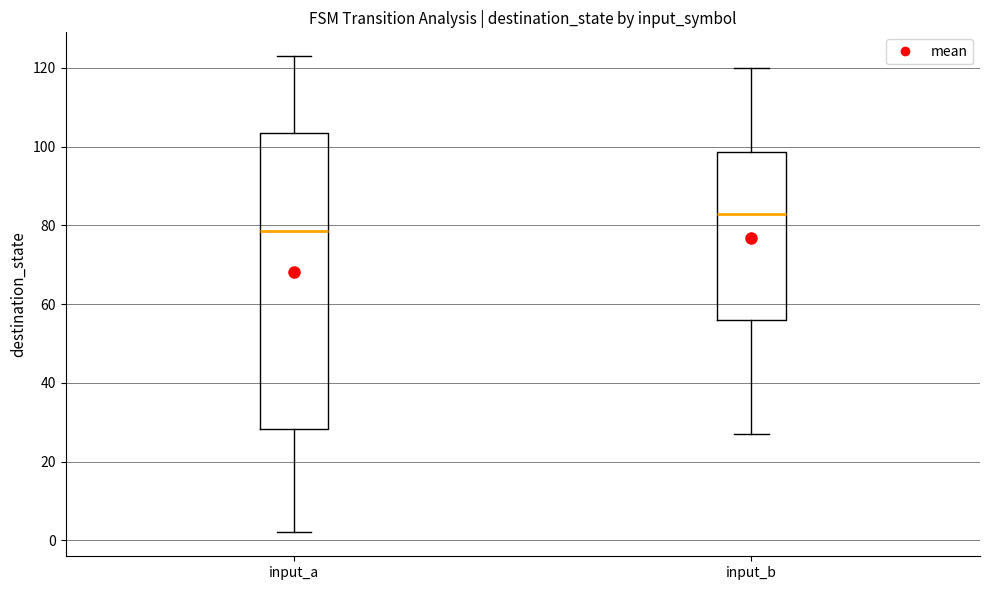

Where does the upper whisker of the box for input_a end on the y-axis? The values are not printed on the chart, so give them approximately, as read against the axis.

124